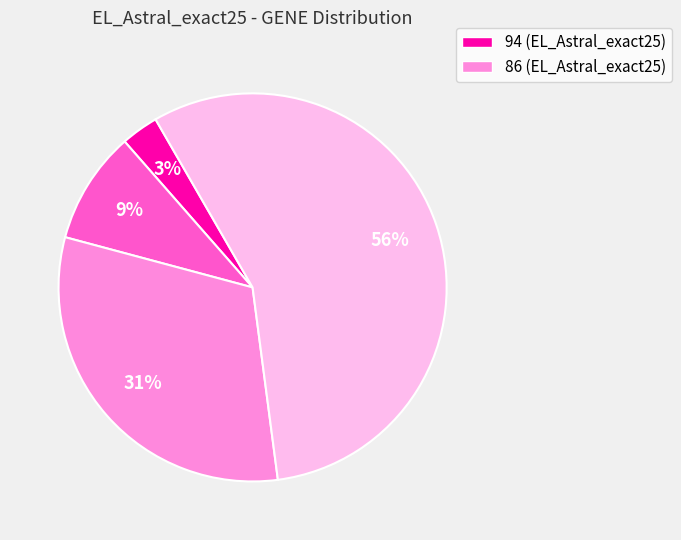

How many segments does this pie chart have?

4